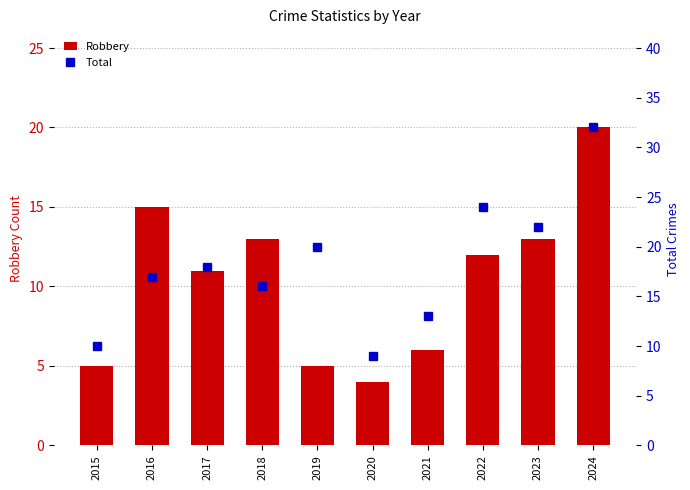

Where does the Robbery series first go above 12?

2016